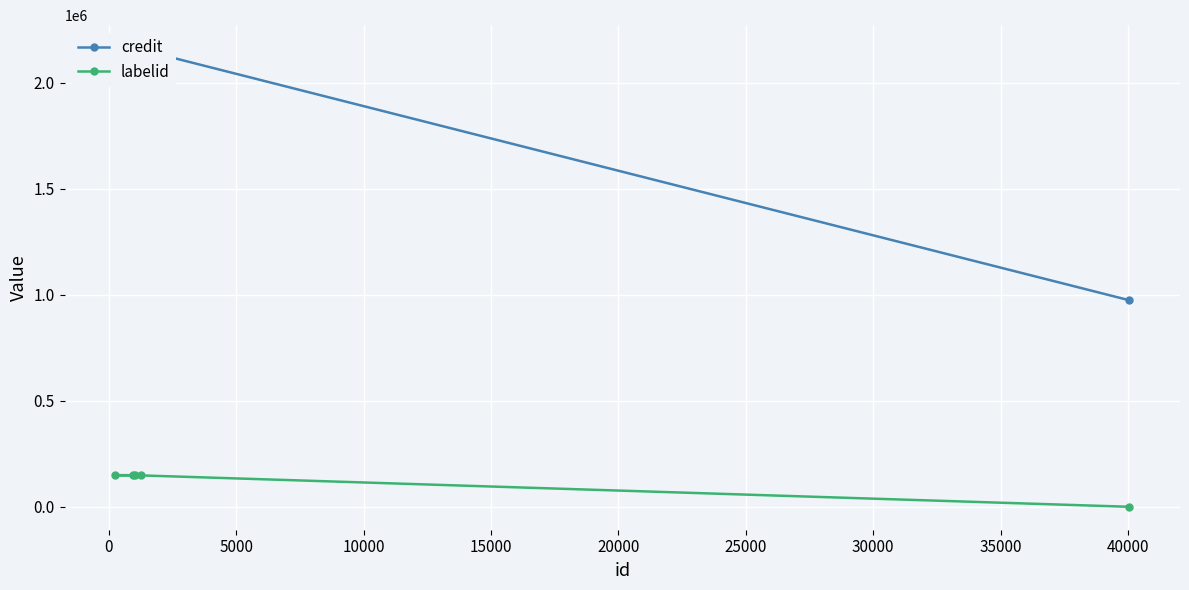

At how many categories does at least one series exceed 2034751?

4